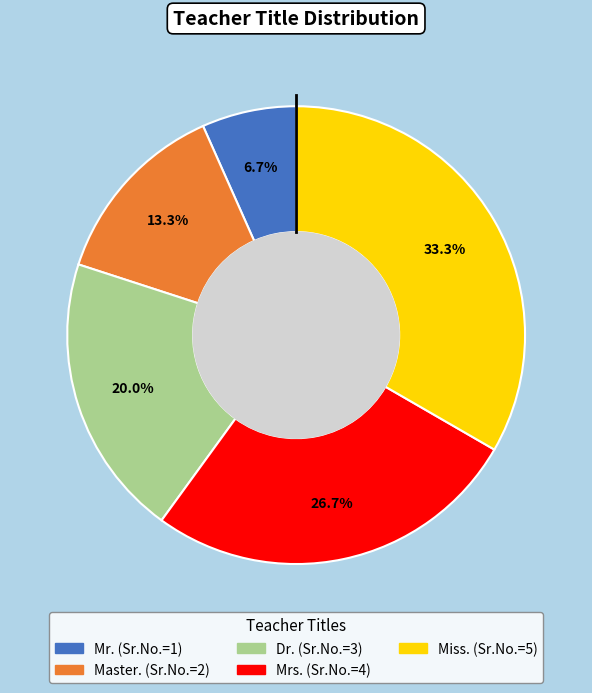

The Master. slice represents 13% of the pie. True or false?

True